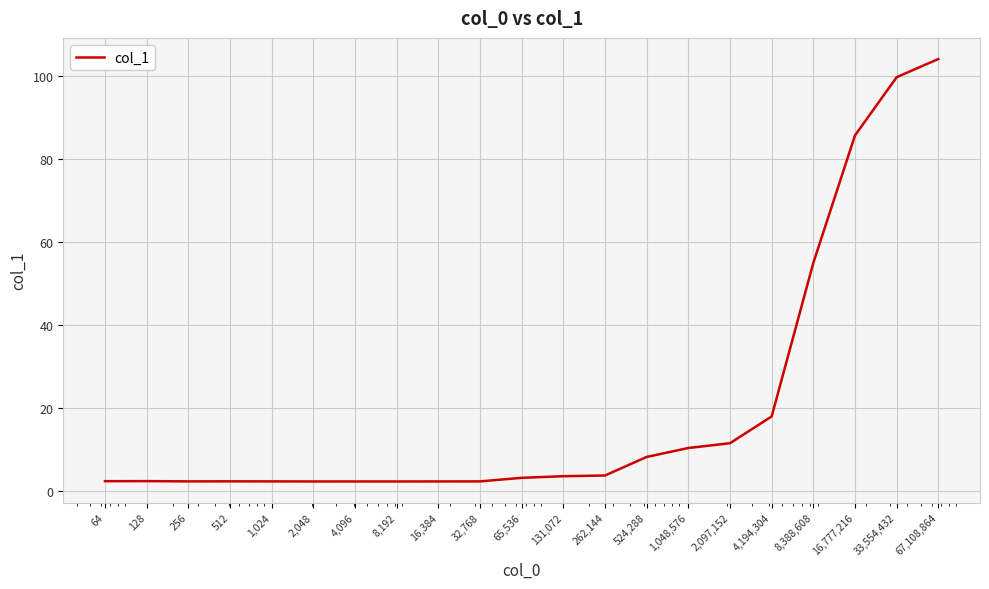

What is the greatest value displayed?

104.0